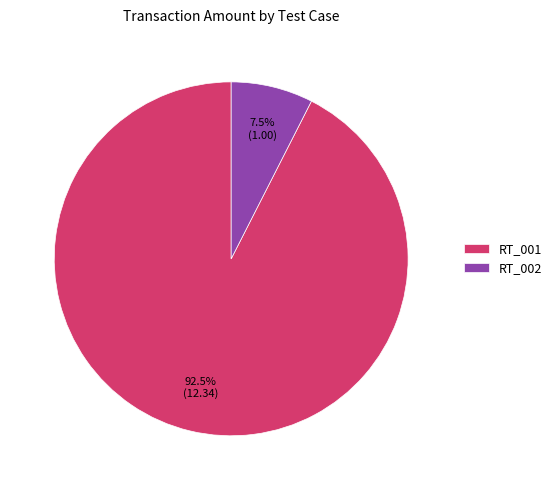

Which slice represents more than half of the pie?

RT_001